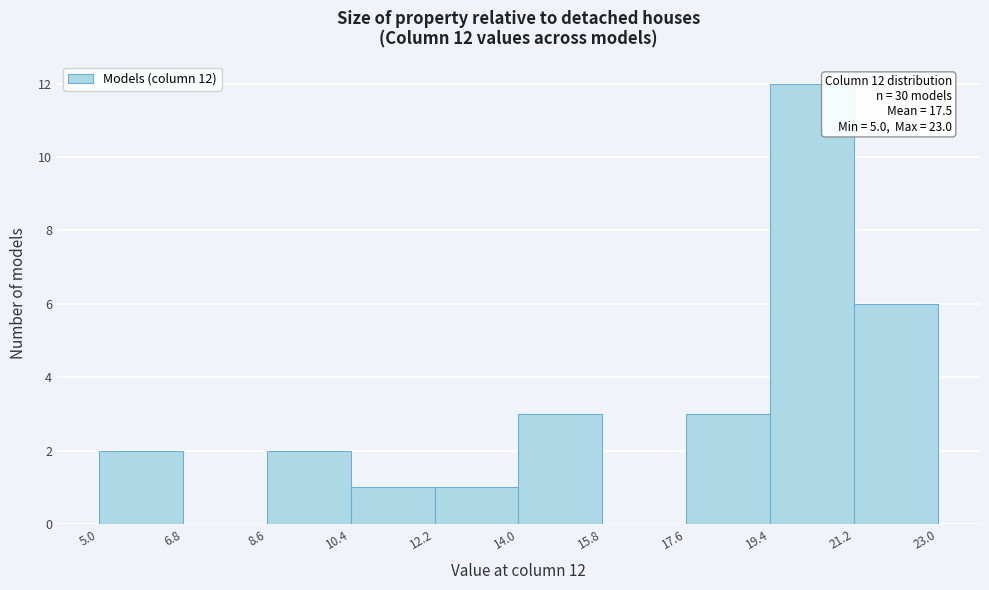

Over which range of the x-axis is the bar tallest?

19.4 to 21.2